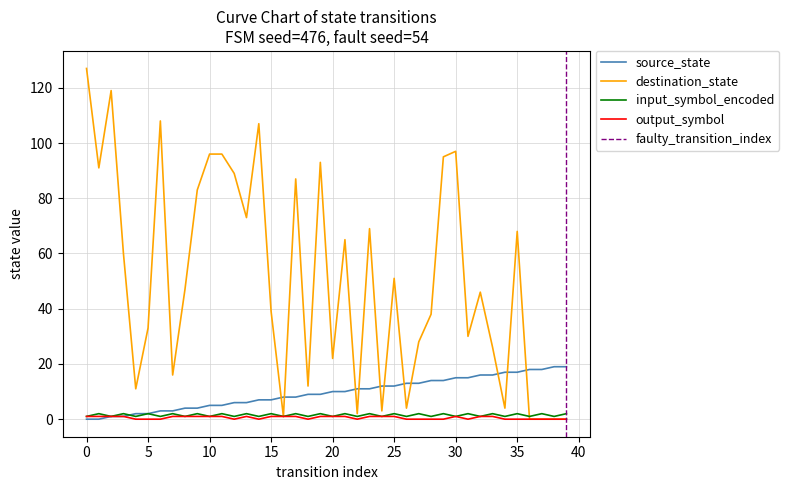

Rank the categories by output_symbol value from lowest to highest.

4, 5, 6, 12, 14, 18, 22, 26, 27, 28, 29, 31, 34, 35, 36, 37, 38, 39, 0, 1, 2, 3, 7, 8, 9, 10, 11, 13, 15, 16, 17, 19, 20, 21, 23, 24, 25, 30, 32, 33